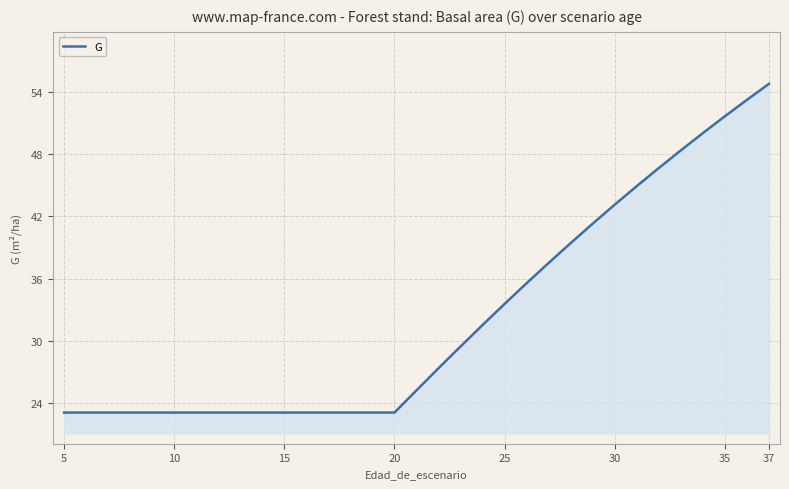

What is the minimum value shown in the chart?

23.1